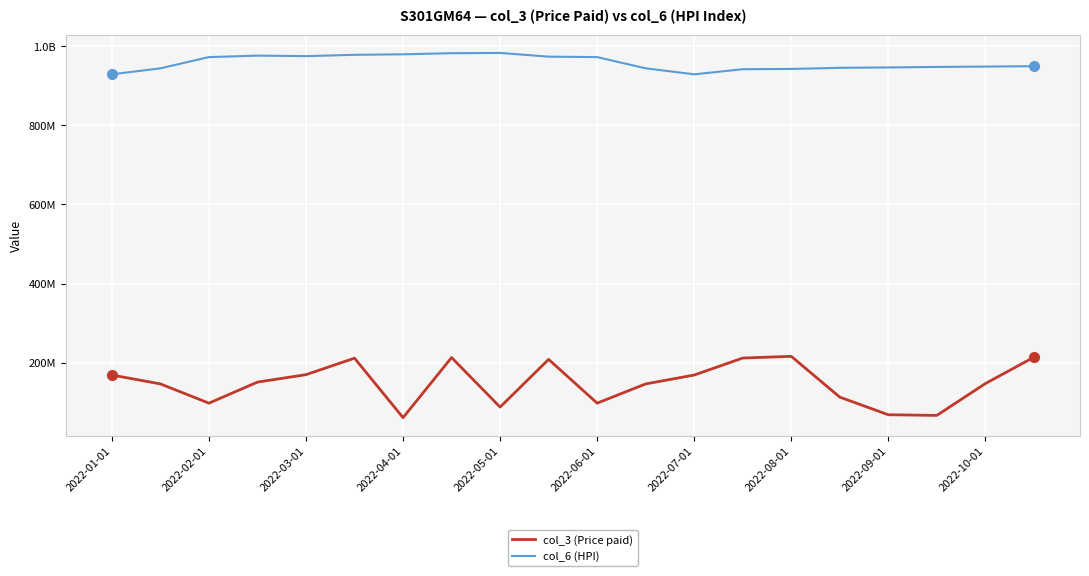

What is the difference between the maximum and minimum values in the col_6 (HPI) series?

54108501